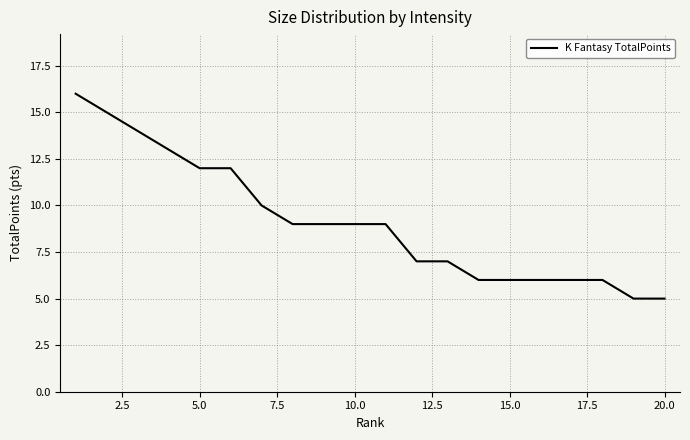

Reading left to right, what are all the values shown in this chart?

16	15	14	13	12	12	10	9	9	9	9	7	7	6	6	6	6	6	5	5